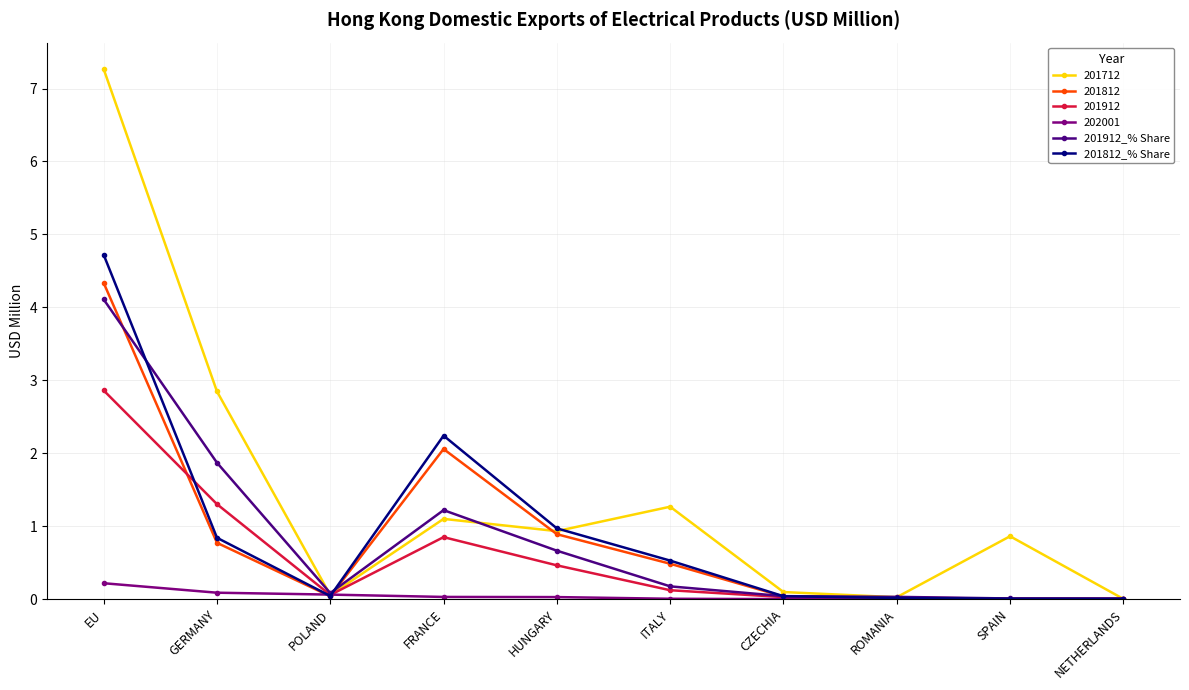

What is the spread (max minus min) of values at GERMANY?

2.8